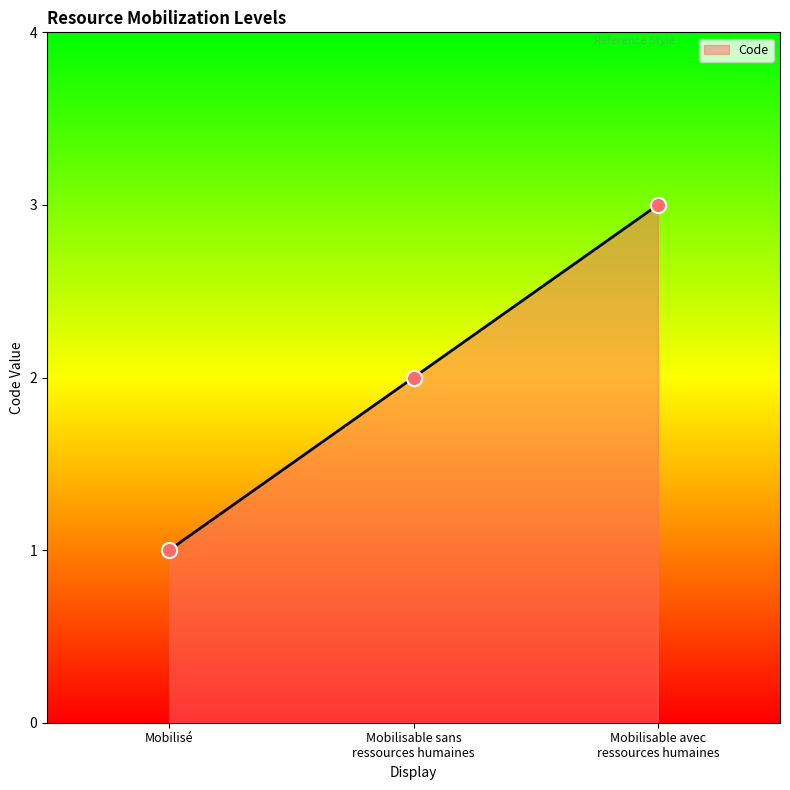

The value at Mobilisé is 1. True or false?

True